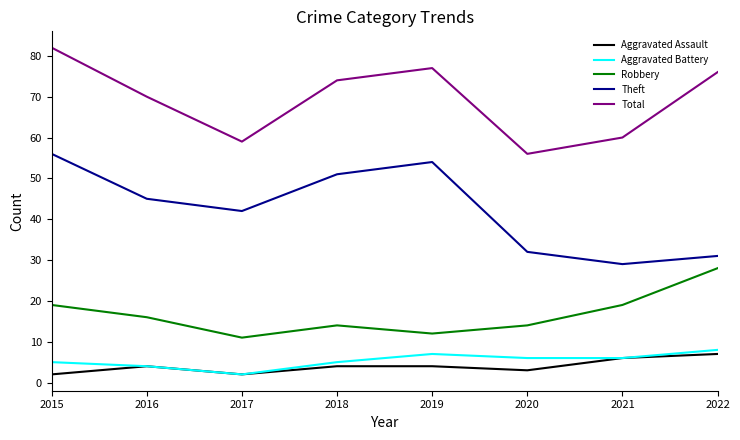

The value of Robbery at 2020 is 14. True or false?

True